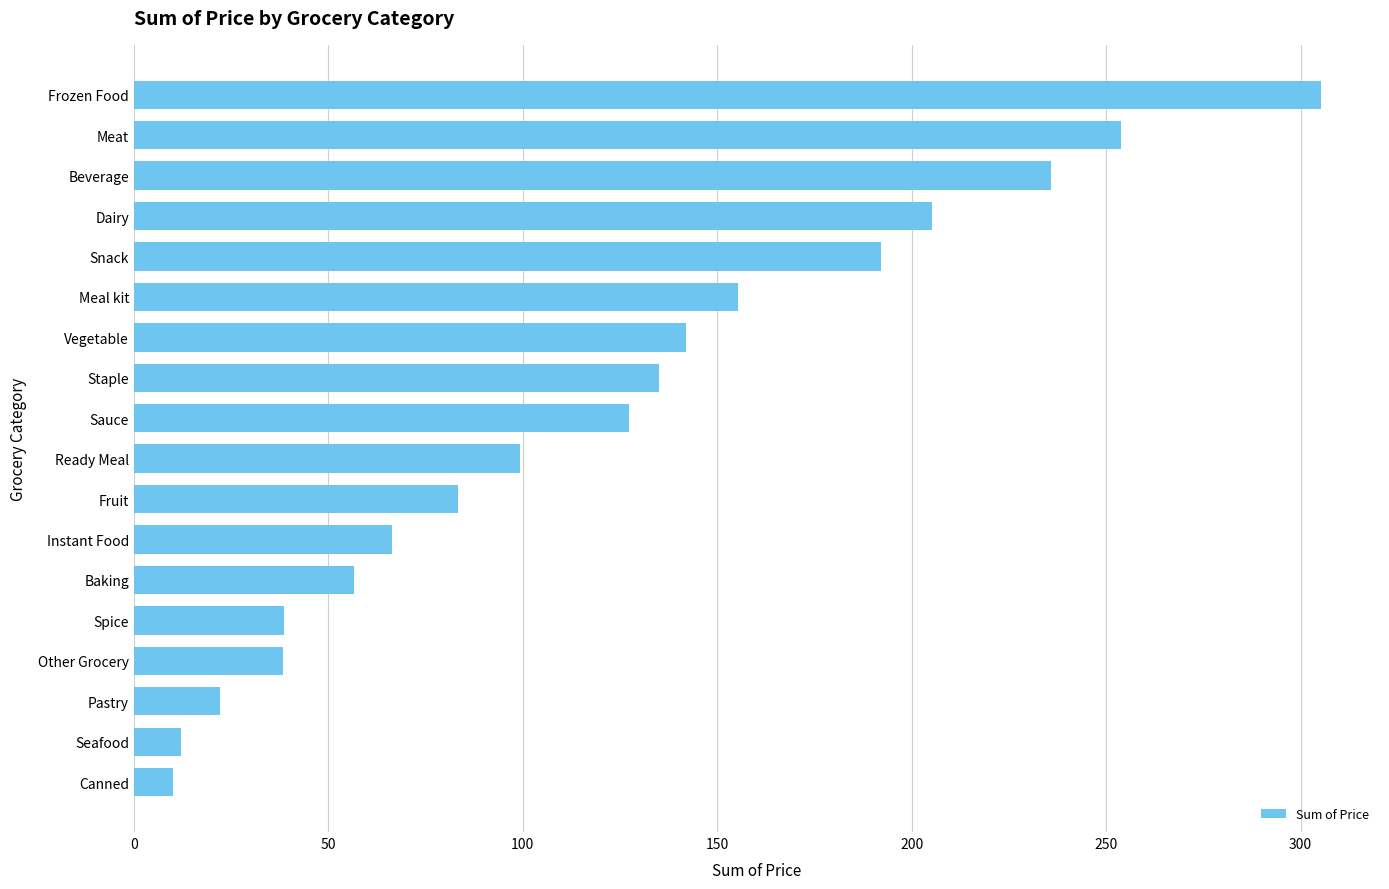

What is the smallest value displayed?

10.1